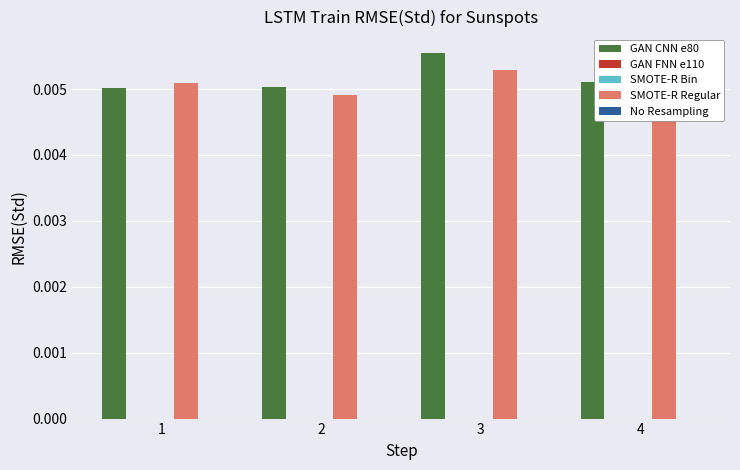

List the series in order of their peak value, lowest first.

GAN FNN e110, SMOTE-R Bin, No Resampling, SMOTE-R Regular, GAN CNN e80